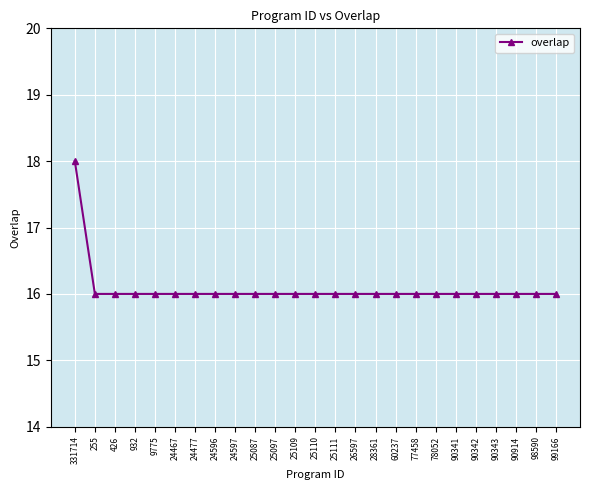

Is it true that the value at 25110 is 16?

True